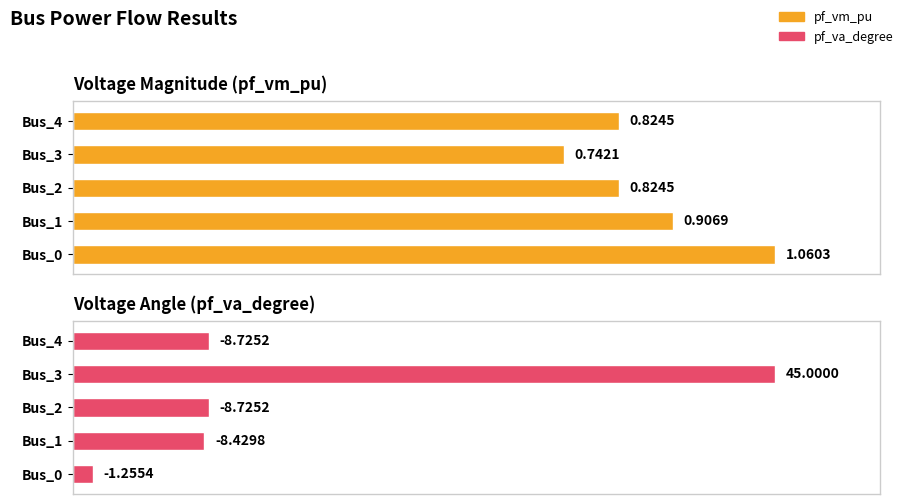

What are all the series names shown in the legend?

pf_vm_pu, pf_va_degree